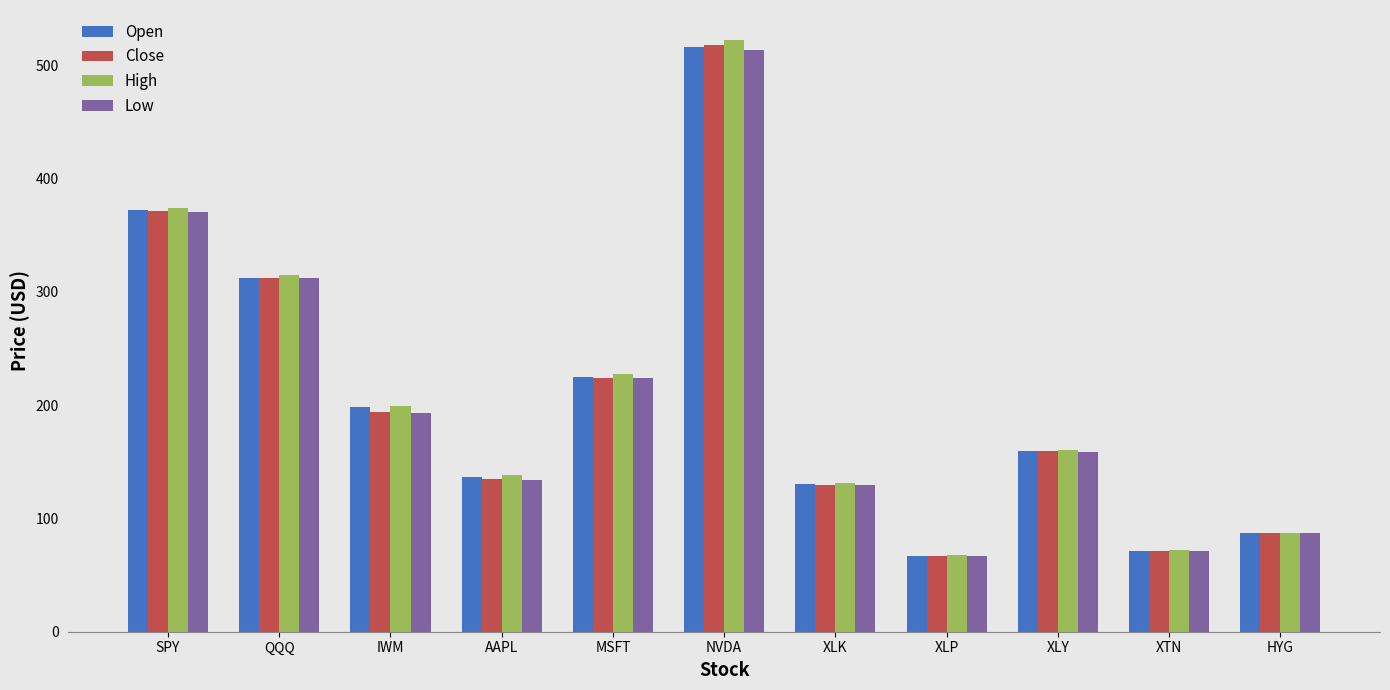

What is the value of the Open bar at the 11th from the left?

87.2